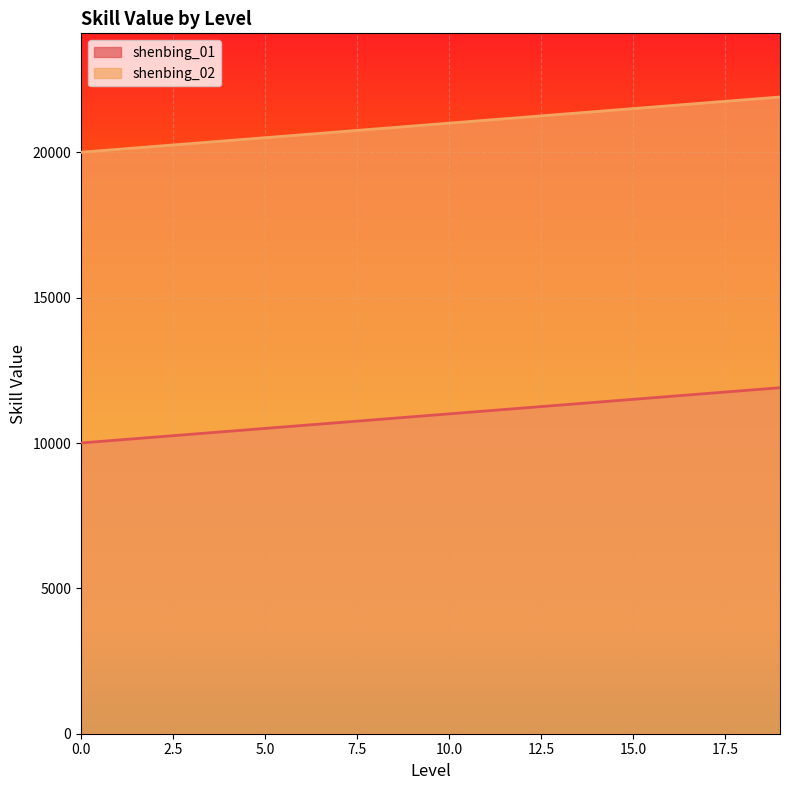

How many values in the shenbing_01 series are below 11002?

10